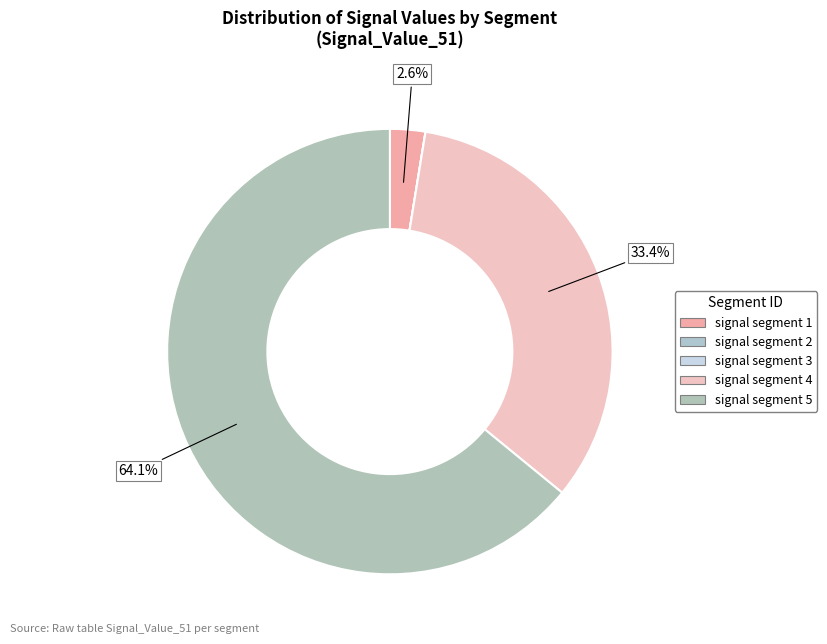

To the nearest percent, what is the average slice percentage?

20%